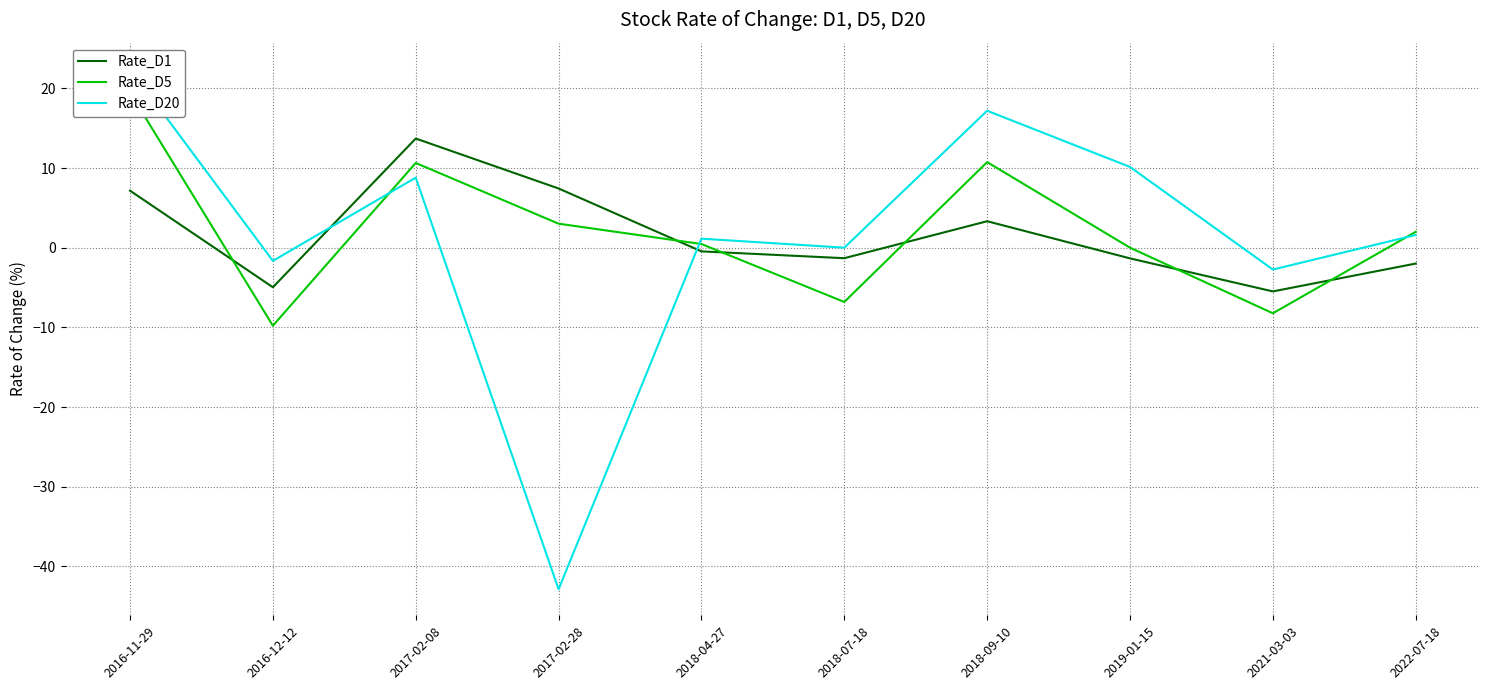

Where does the Rate_D1 series first go above 0?

2016-11-29